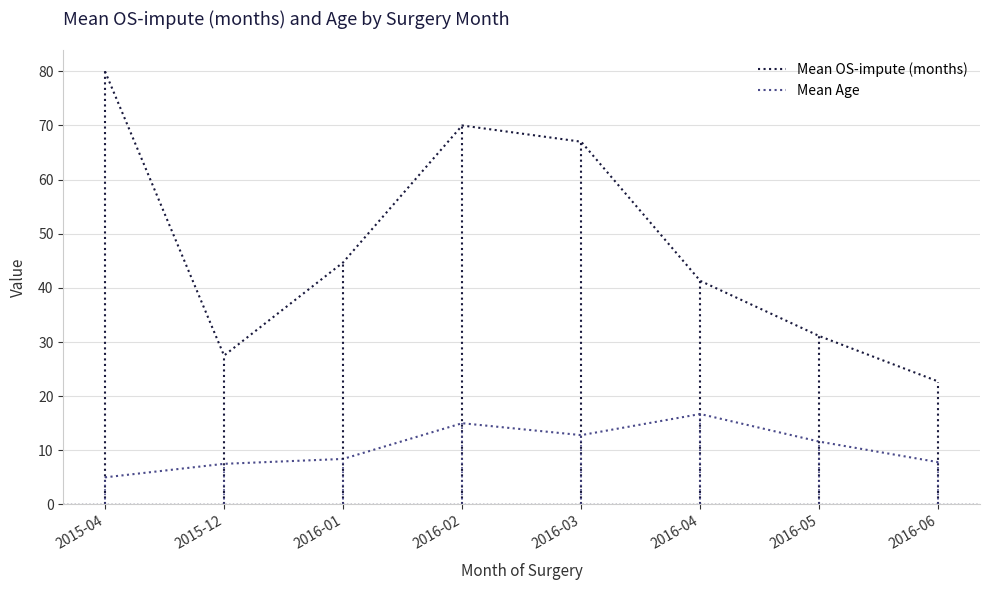

What are all the series names shown in the legend?

Mean OS-impute (months), Mean Age